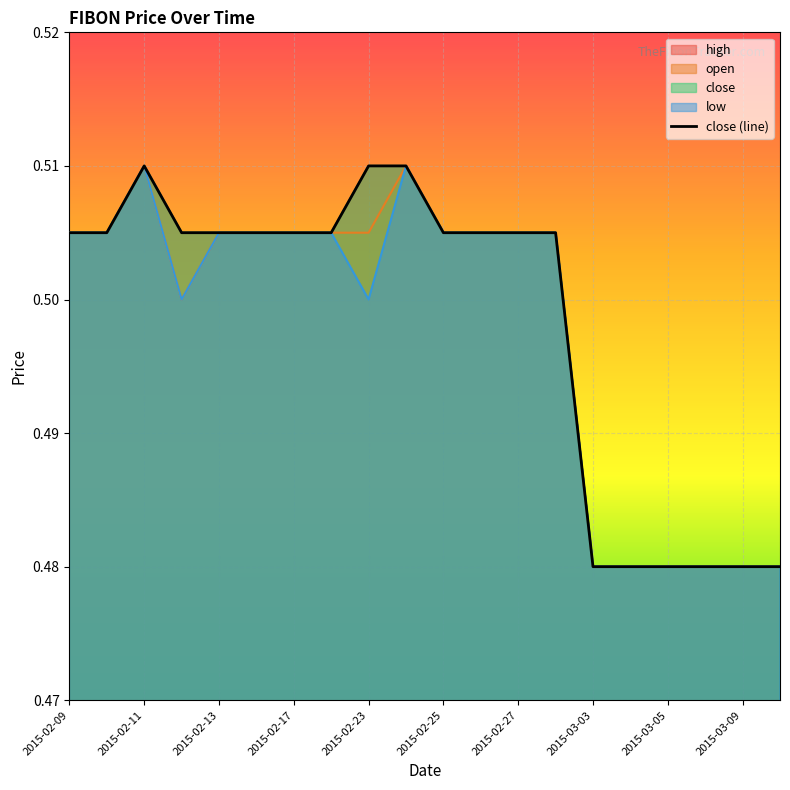

How many categories are shown in the chart?

20